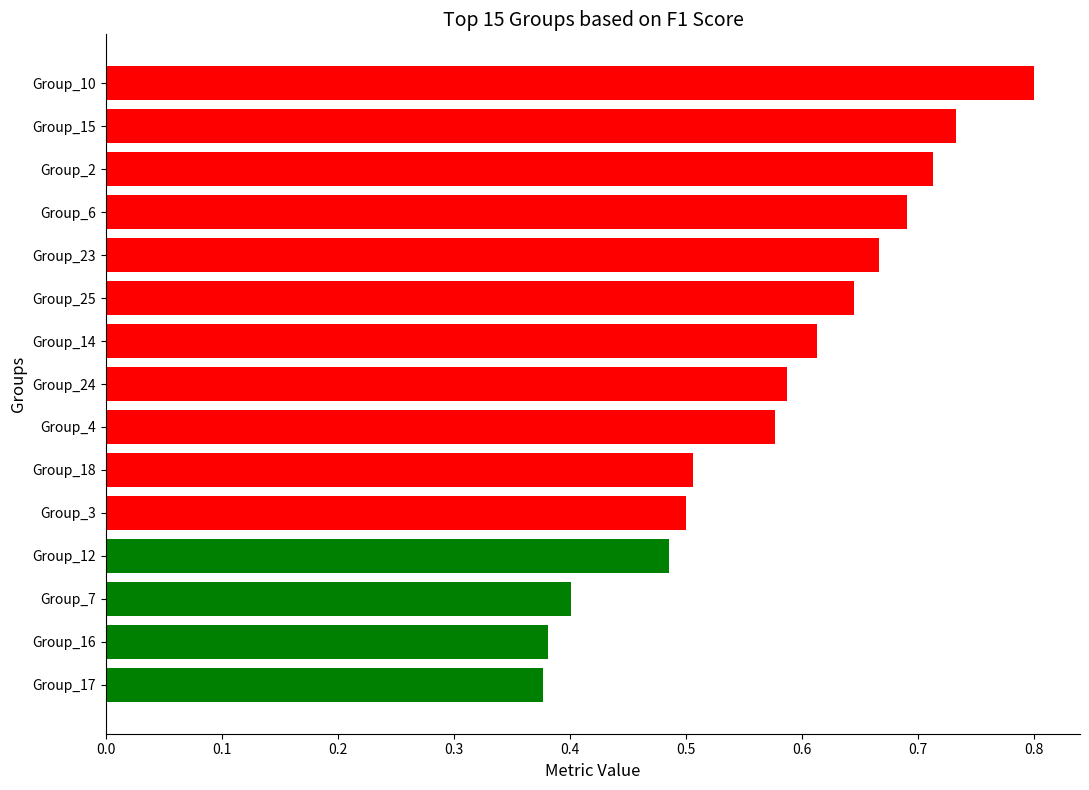

True or false: the data shows 1.3 at Group_15.

False